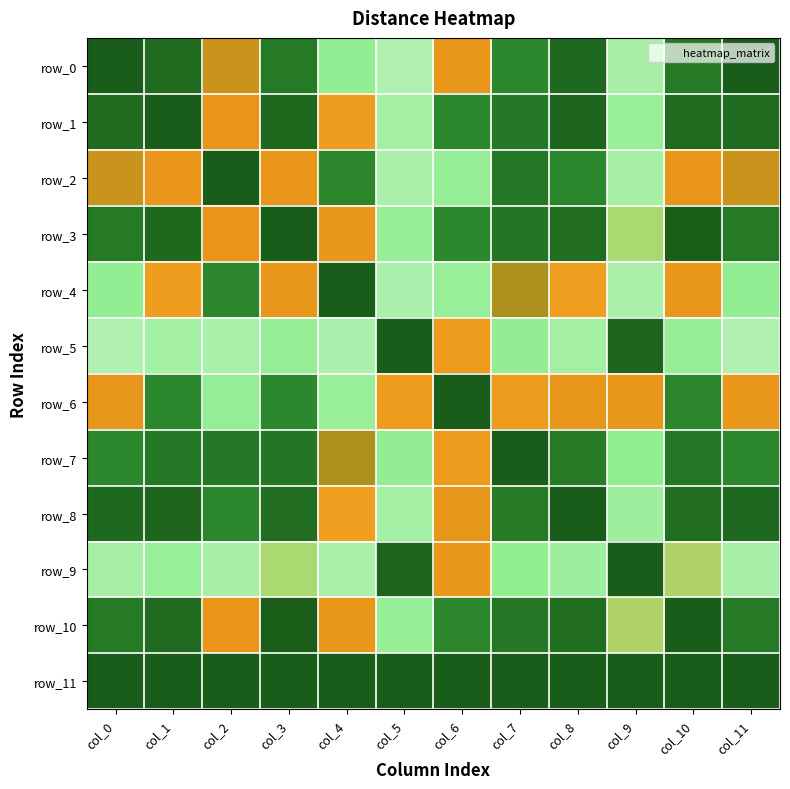

Which category has the lowest value in the row_0 series?

col_0